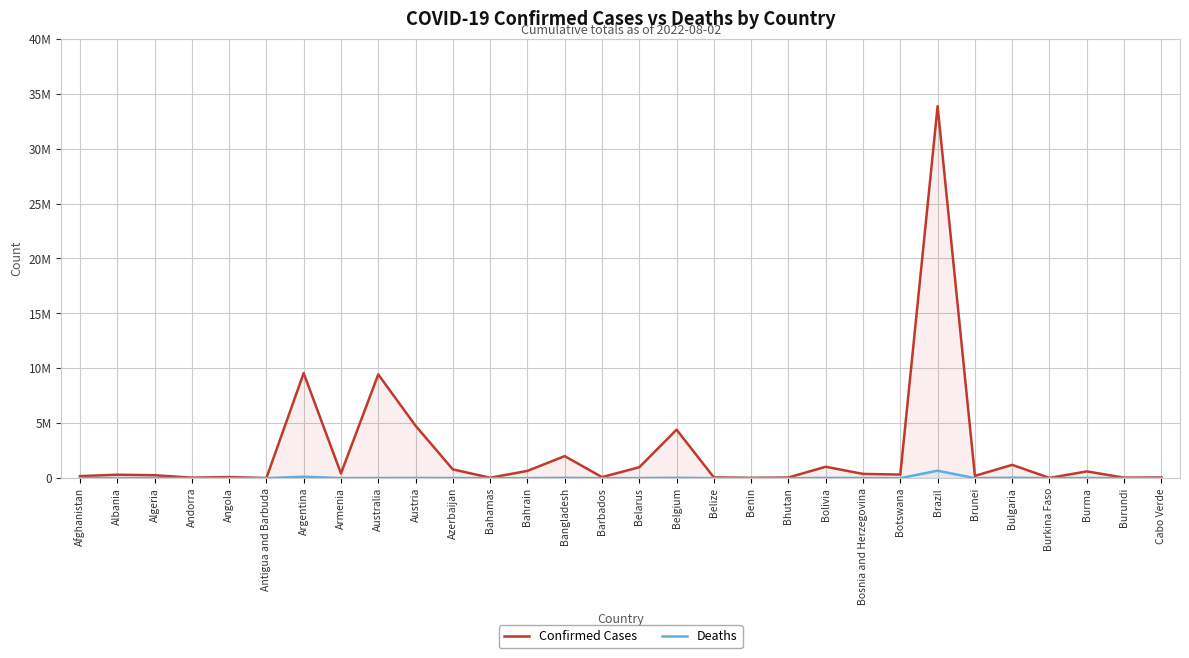

True or false: Deaths has a value of 424 at Bahamas.

False